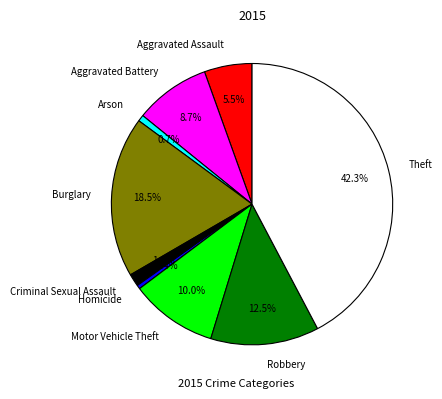

To the nearest percent, what is the combined percentage of Burglary and Aggravated Assault?

24%